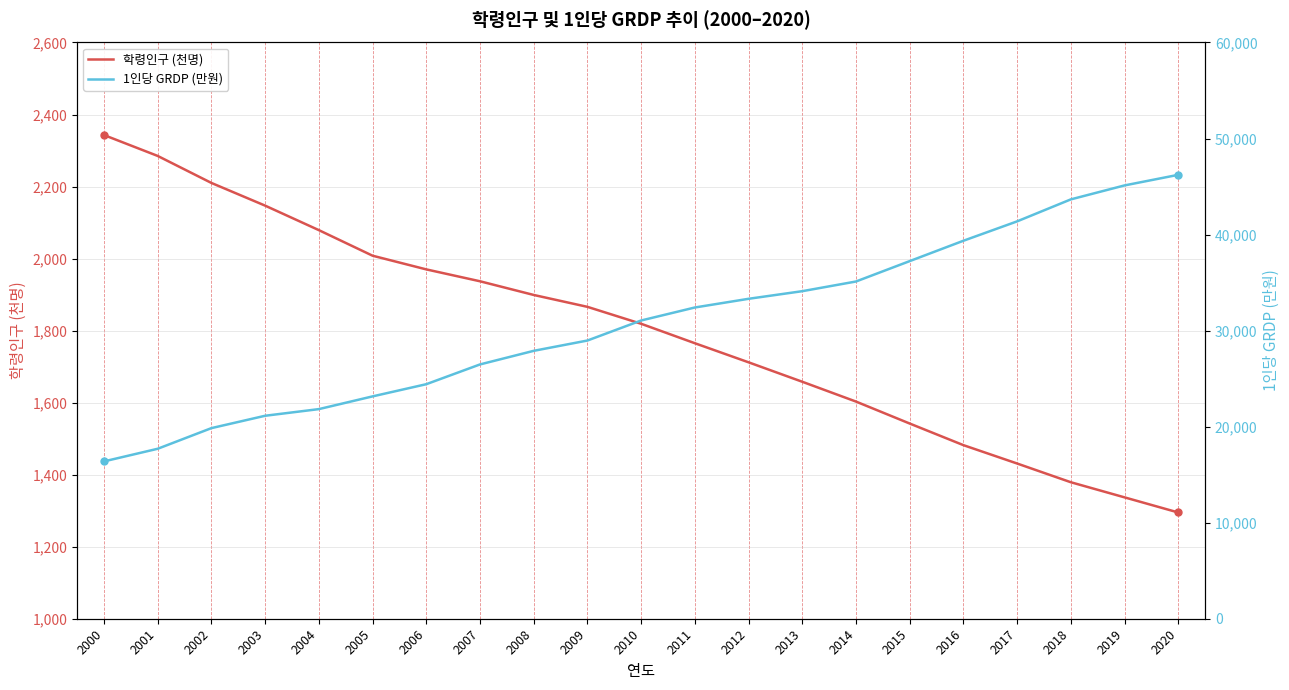

True or false: 학령인구 (천명) has more than 1 points higher than both neighbors.

False